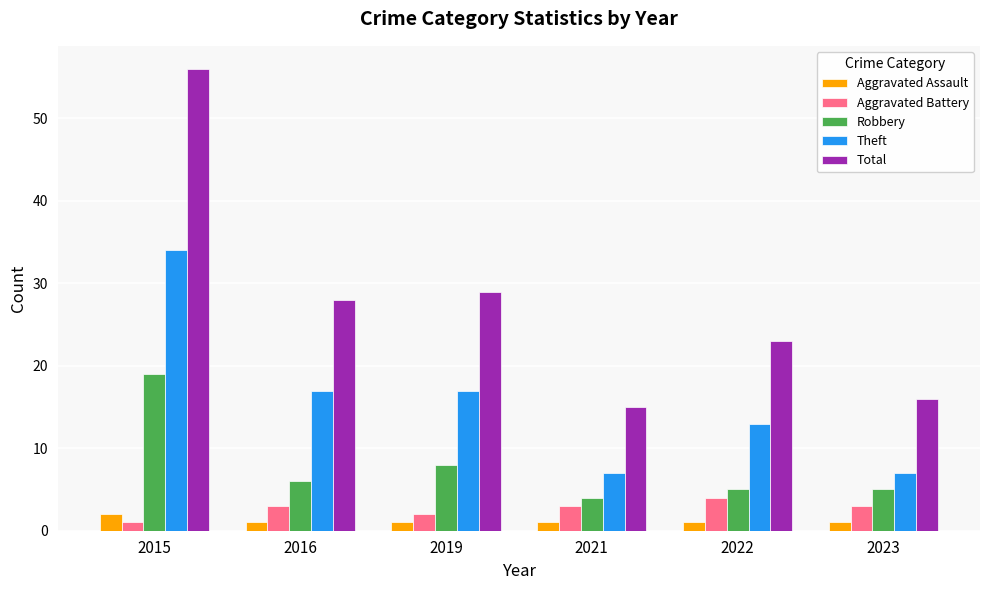

Where does the Total series first go above 28?

2015